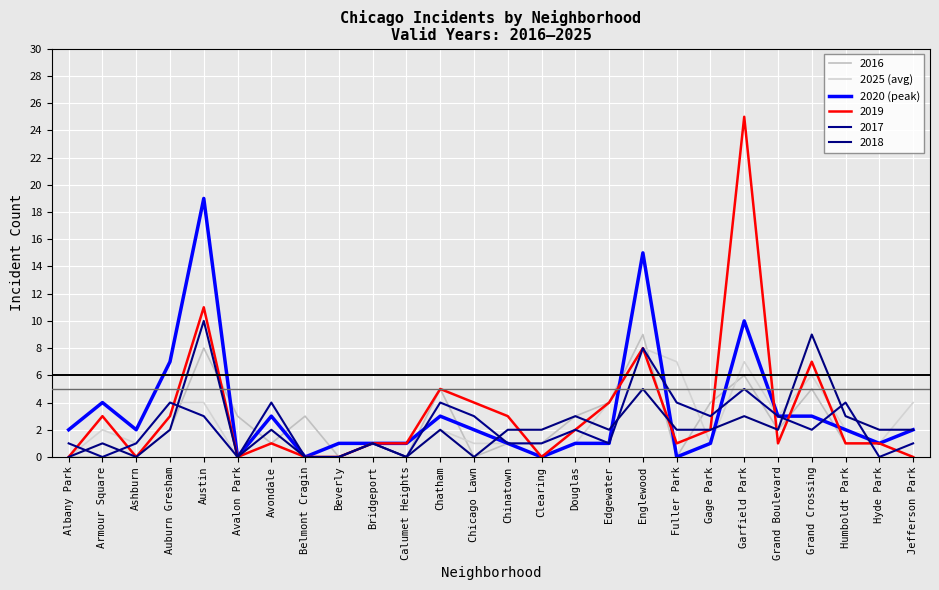

Does the chart display data point markers on the line(s)?

No